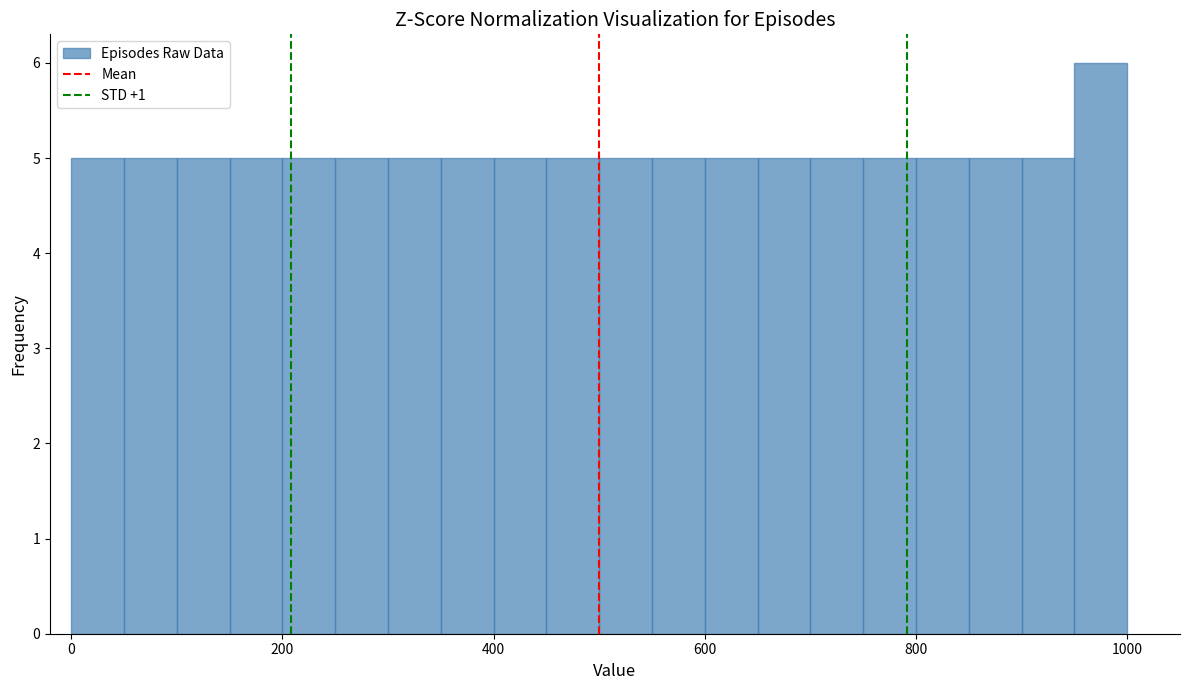

Around what value on the x-axis is the tallest bar? Give the approximate position of its centre, as read against the axis.

980